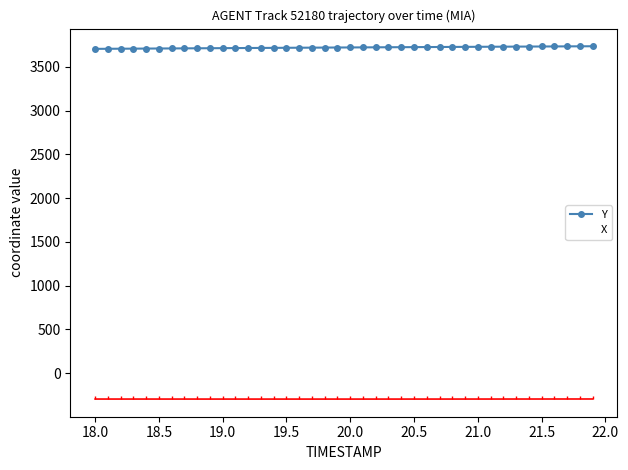

Is this an area chart (filled region under the line)?

No